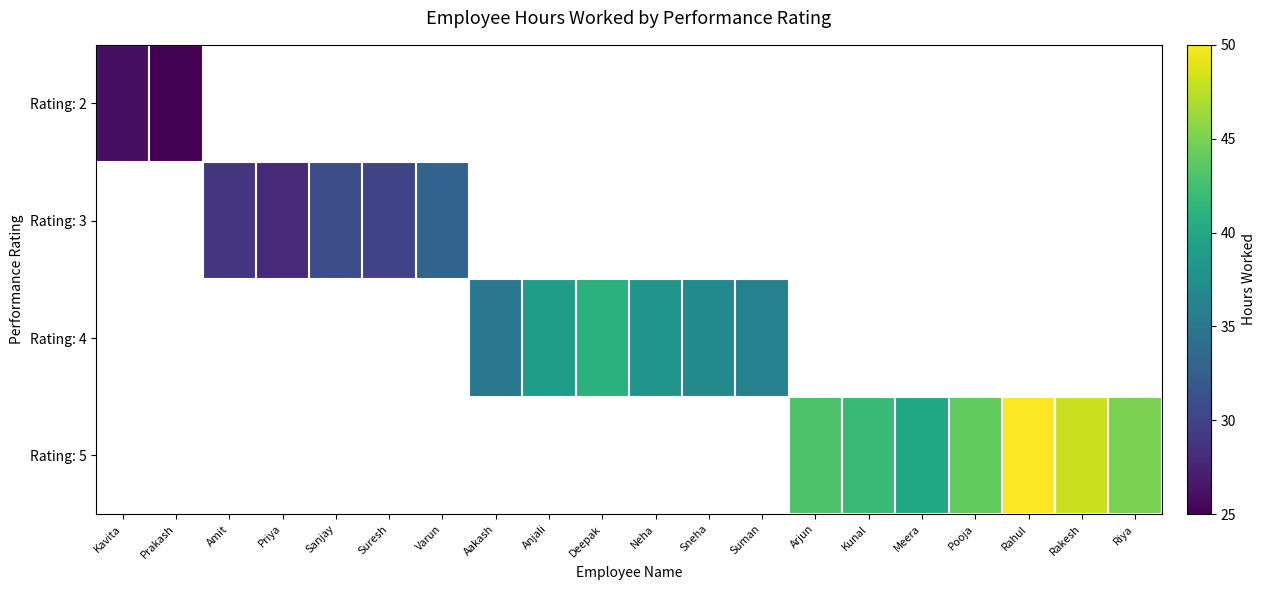

At Sanjay, list the series in order from largest to smallest.

Rating: 2, Rating: 3, Rating: 4, Rating: 5